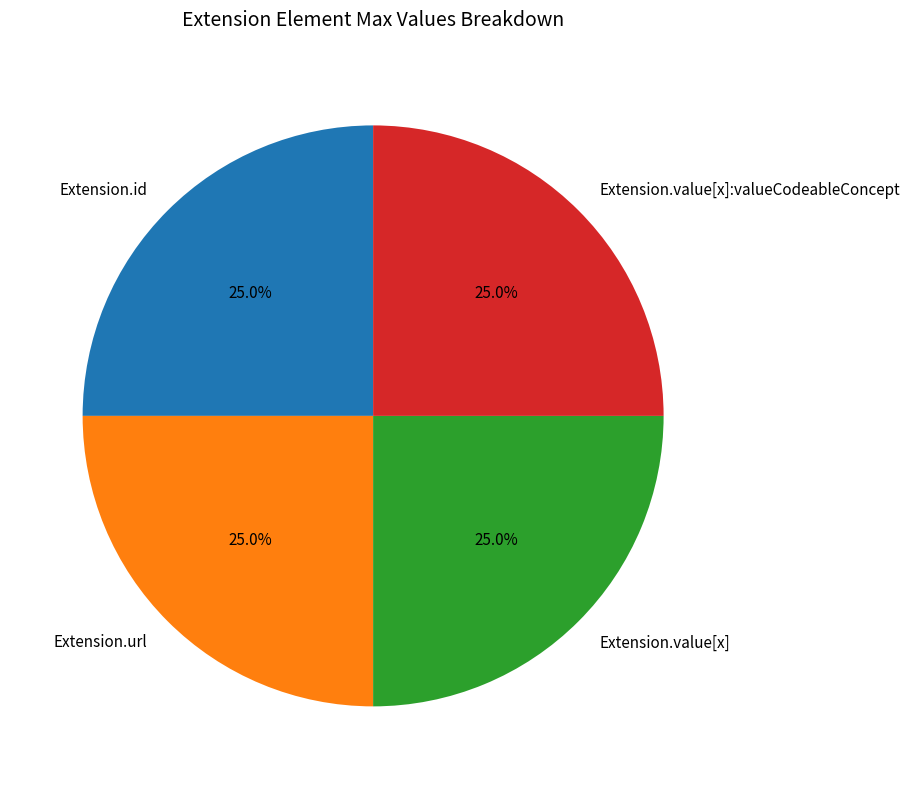

Count the number of slices in the pie.

4